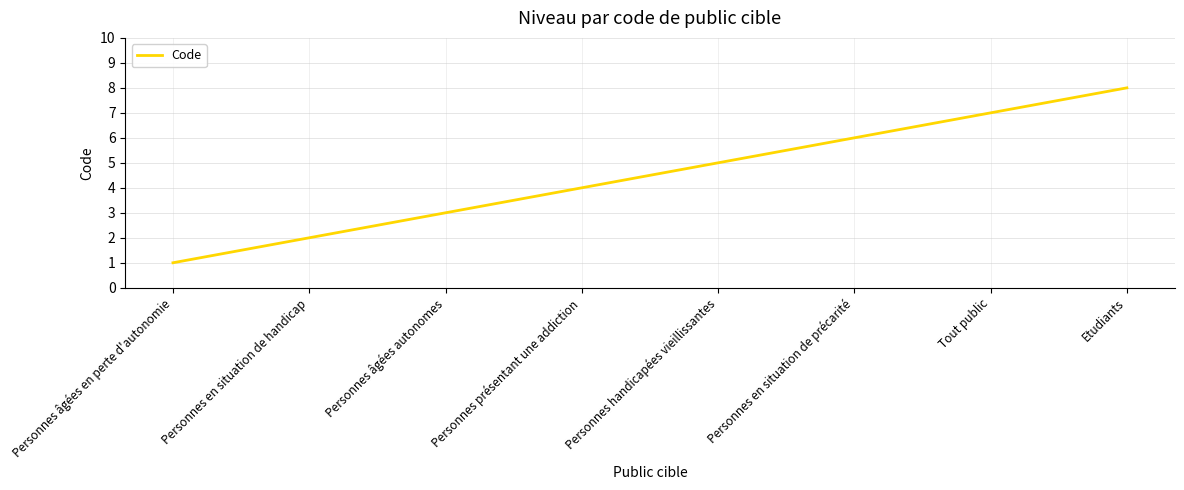

Which has a higher value, Tout public or Etudiants?

Etudiants